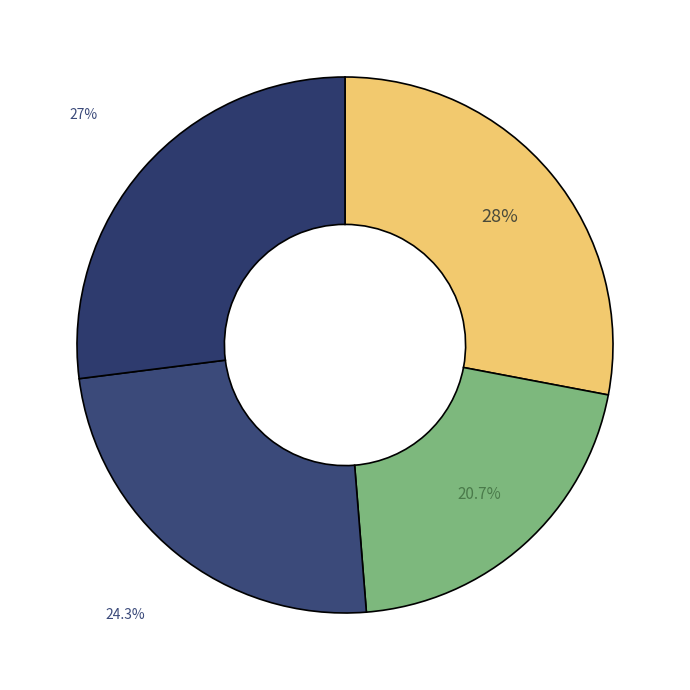

To the nearest percent, what is the average slice percentage?

25%